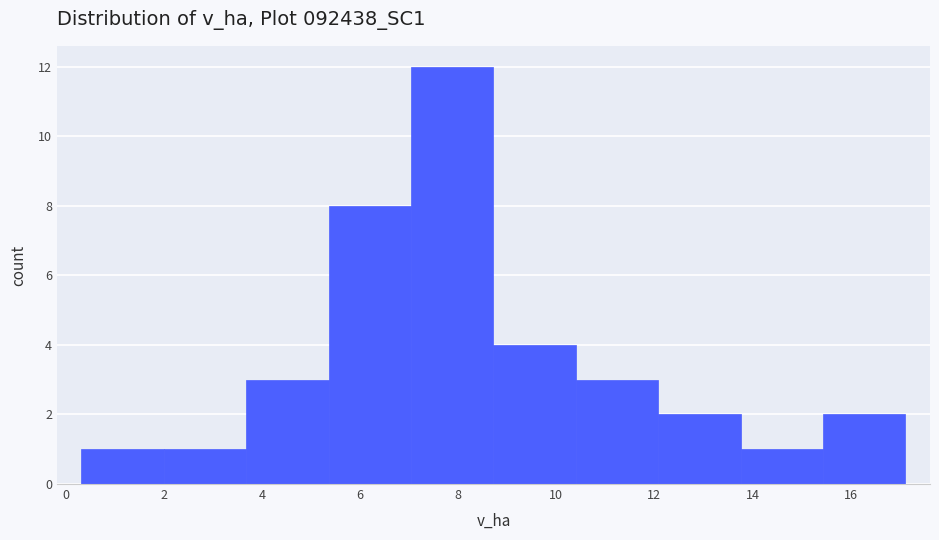

Reading left to right, list every bar in this chart as the range it spans on the x-axis followed by its height. Neither the bar edges nor the heights are printed on the chart, so give them approximately, as read against the axes.

0.32 to 2.00: 1
2.00 to 3.68: 1
3.68 to 5.36: 3
5.36 to 7.04: 8
7.04 to 8.72: 12
8.72 to 10.40: 4
10.40 to 12.08: 3
12.08 to 13.76: 2
13.76 to 15.44: 1
15.44 to 17.12: 2